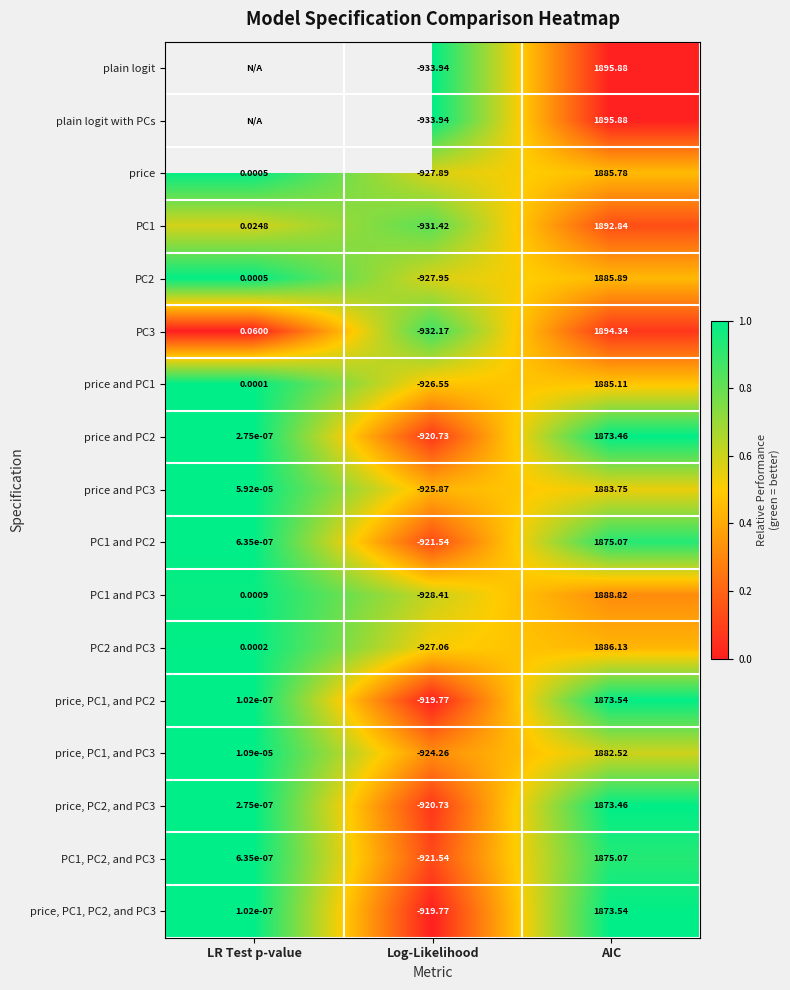

Which category has the highest value in the price and PC2 series?

AIC